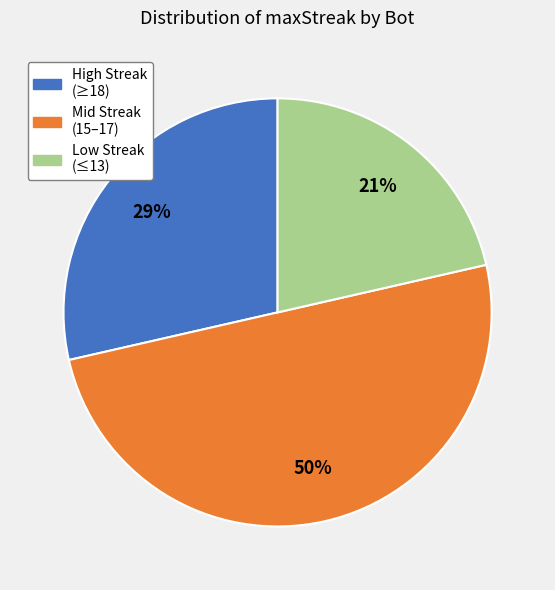

To the nearest percent, what portion does High Streak (≥18) represent?

29%